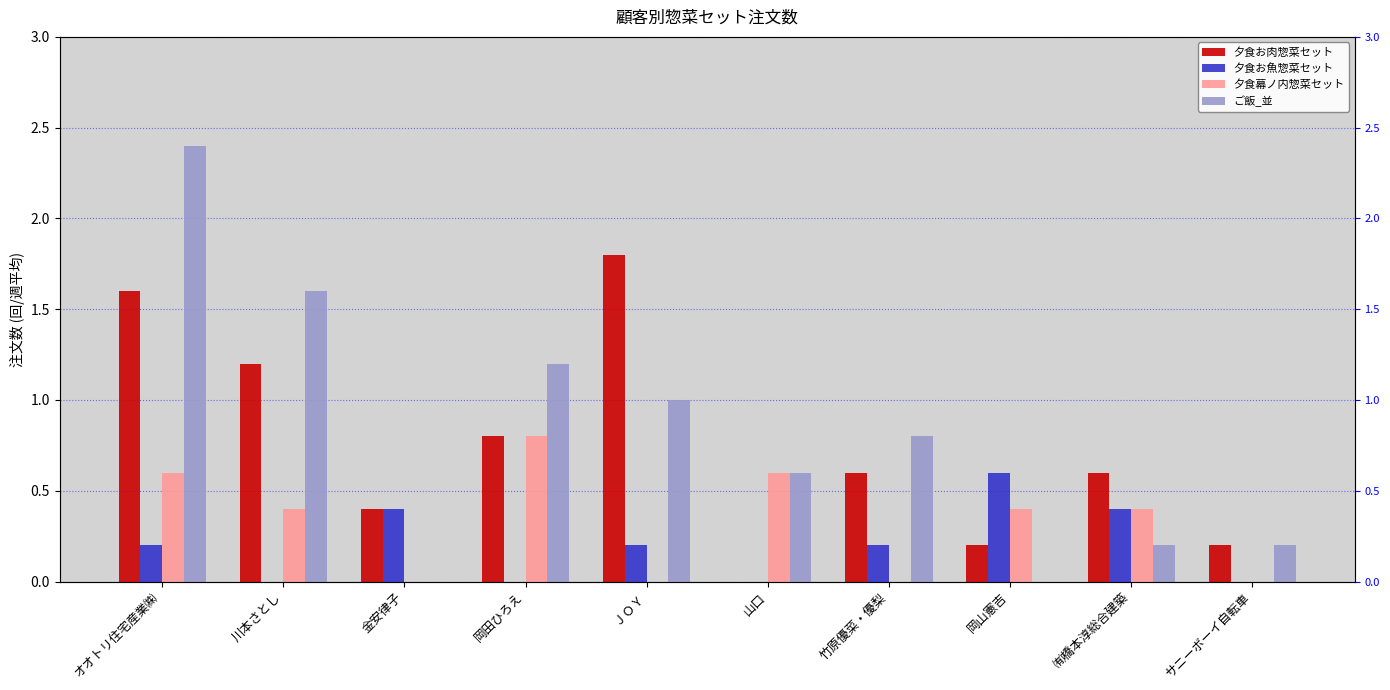

At which category does the chart reach its peak across all series?

オオトリ住宅産業㈱